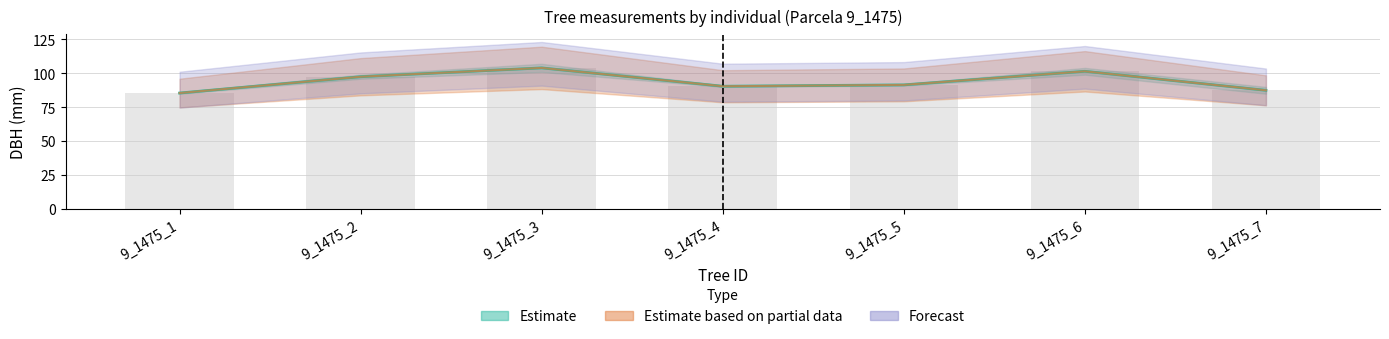

What is the sum of the dbh_1 values at 9_1475_1 and 9_1475_3?

189.5